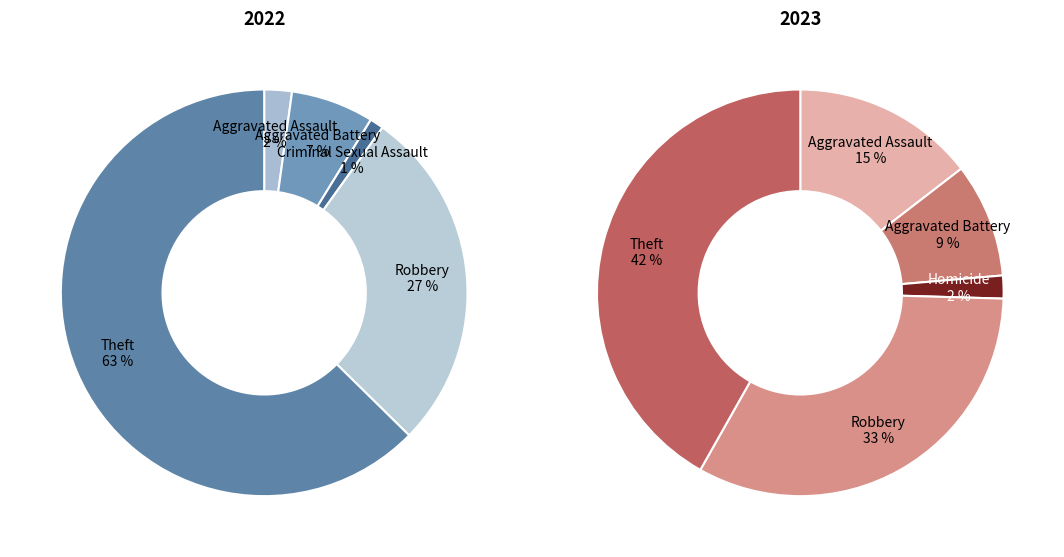

What is the spread (max minus min) of values at 2?

1